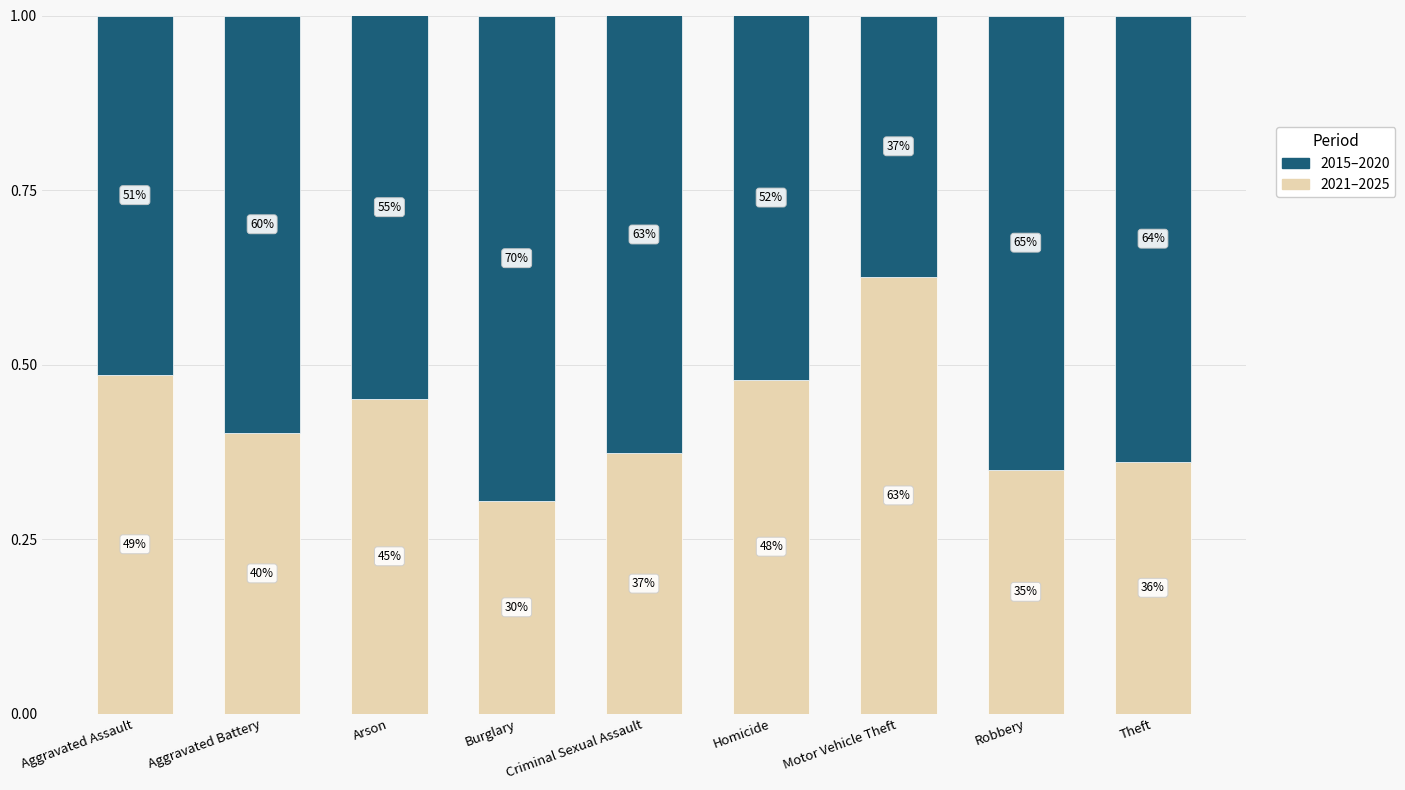

What is the difference between the 2015–2020 values at Criminal Sexual Assault and Arson?

0.1